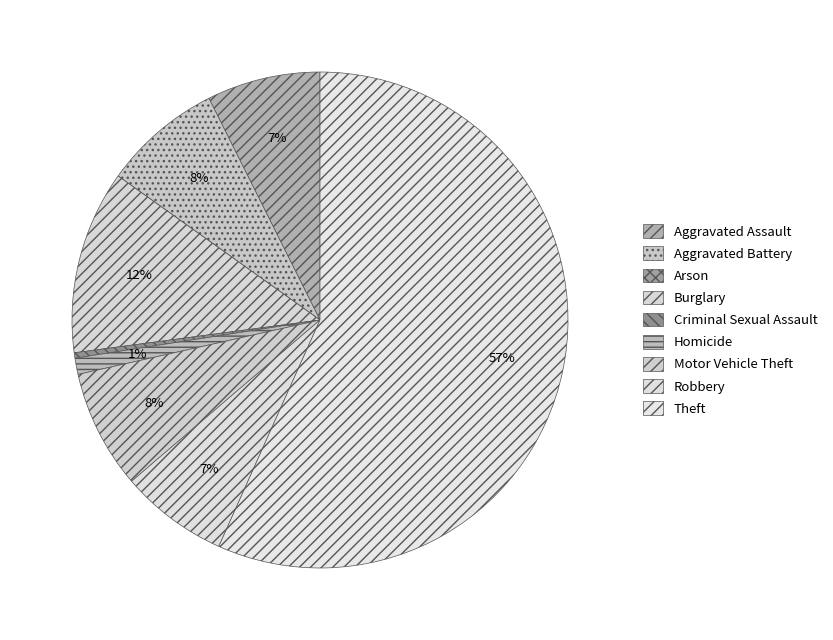

What is the majority slice?

Theft